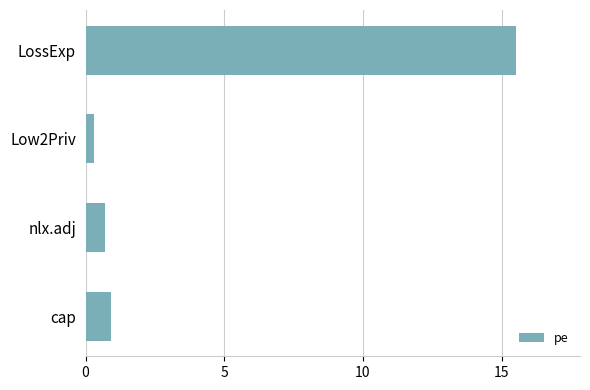

True or false: the data shows 1.5 at cap.

False